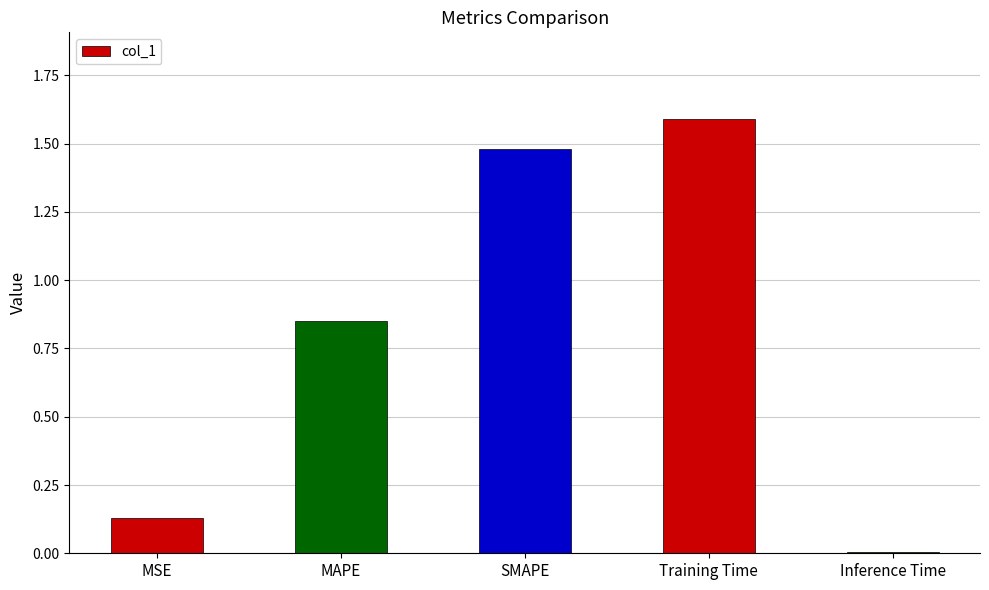

What is the ratio of the value at MAPE to the value at SMAPE?

0.6